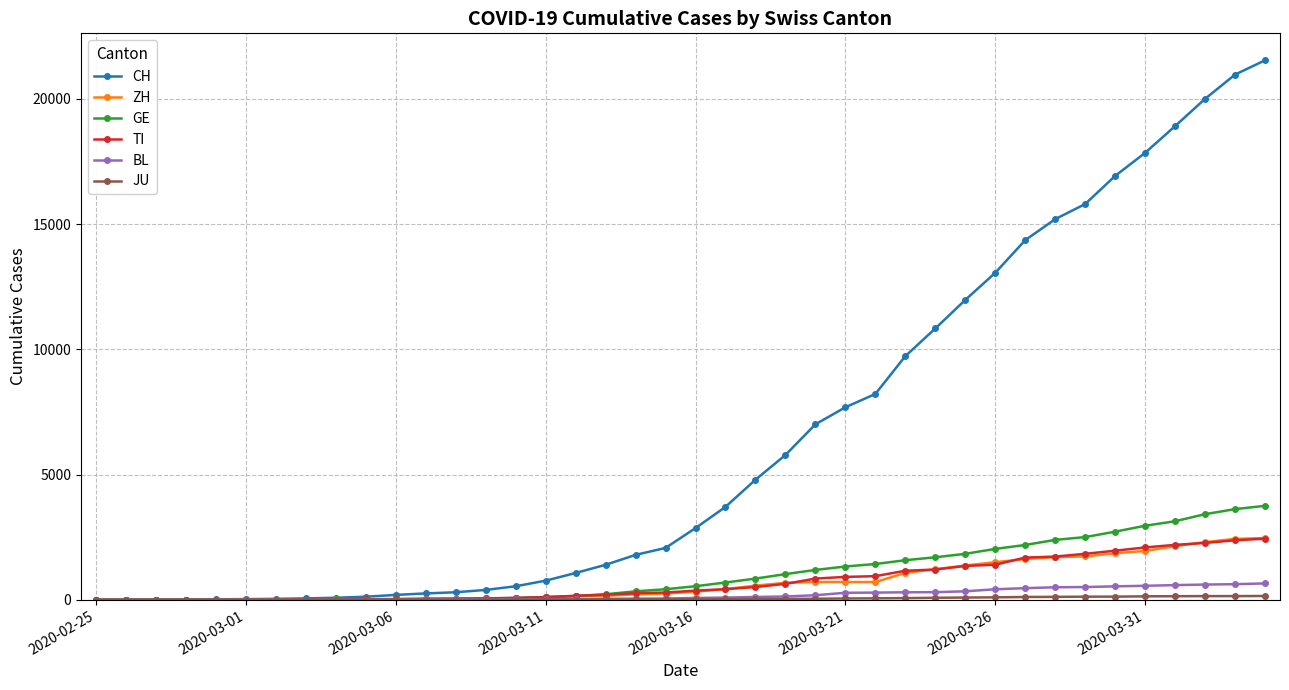

How many distinct data groups are displayed?

6